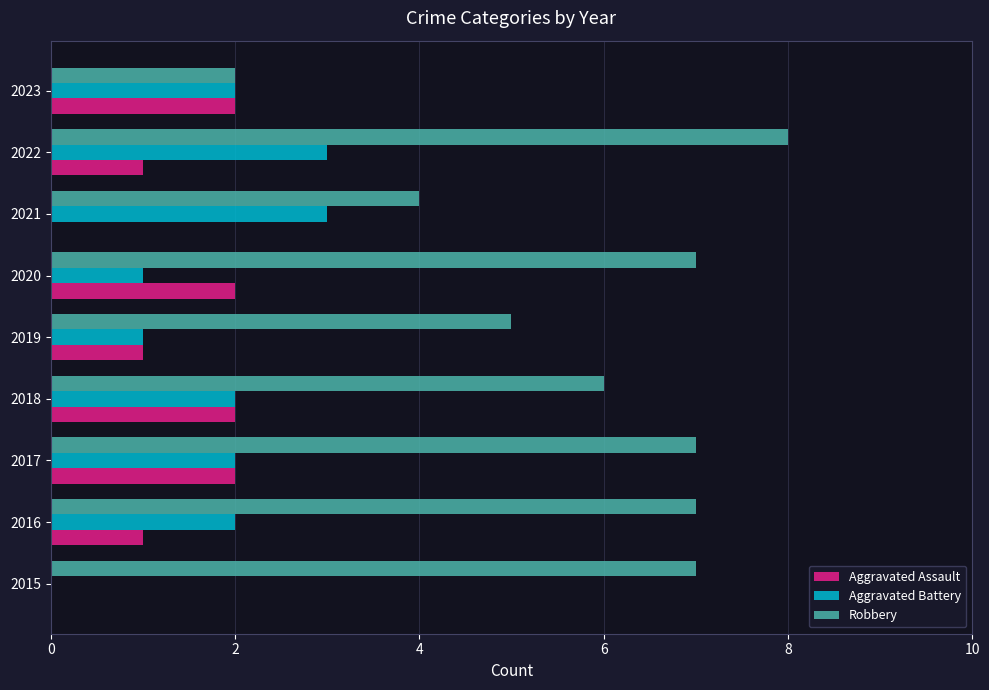

Is it true that Aggravated Battery equals 0 at 2015?

True